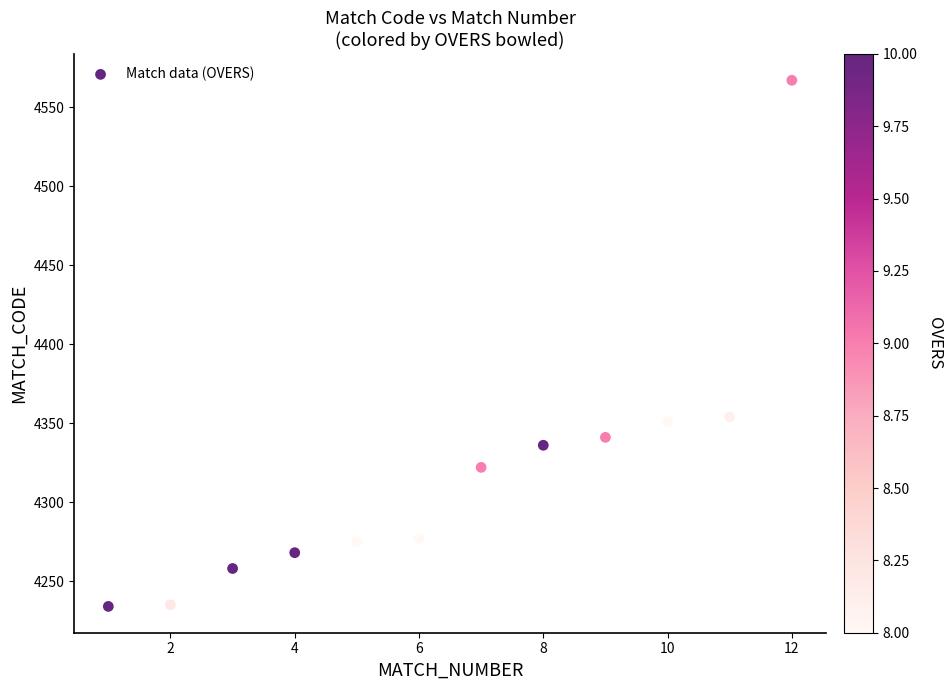

What is the average X value?

6